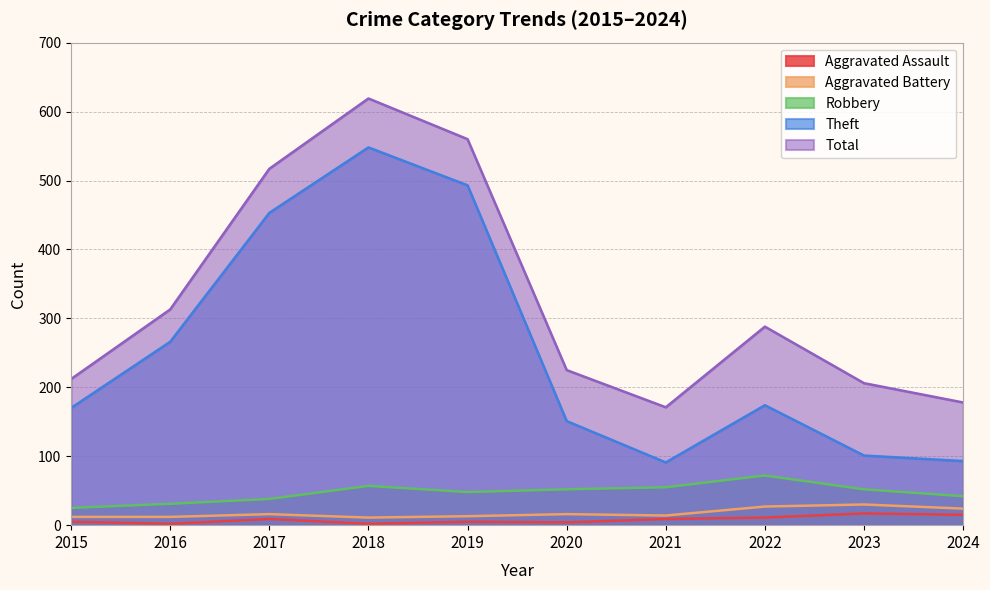

Is the value of Theft at 2017 greater than the value of Total at 2018?

No